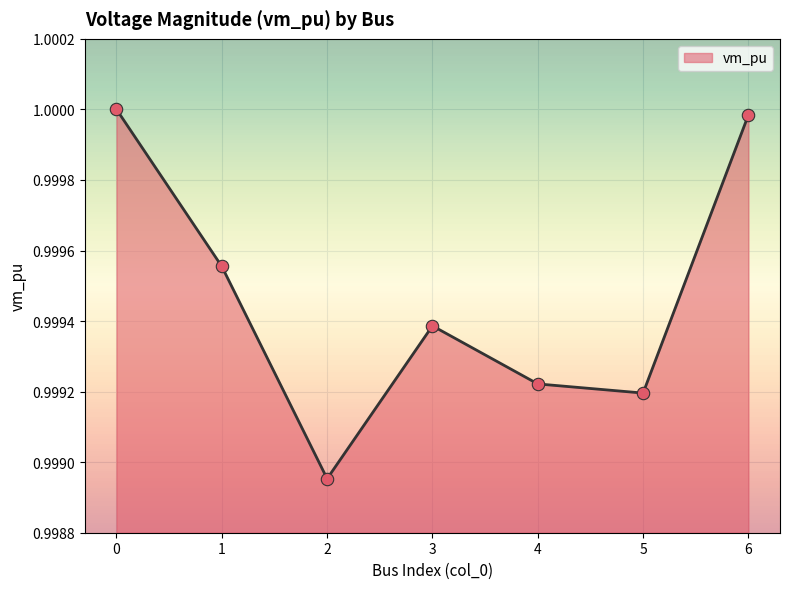

Between 2 and 5, which is larger?

5